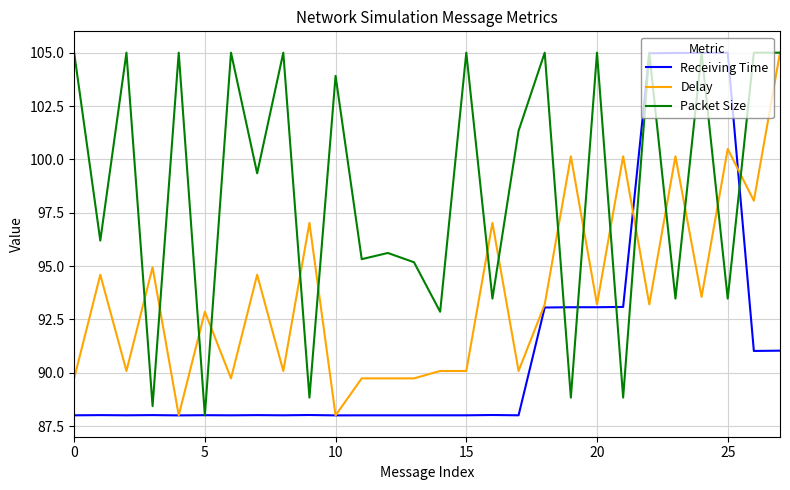

What are all the series names shown in the legend?

Receiving Time, Delay, Packet Size